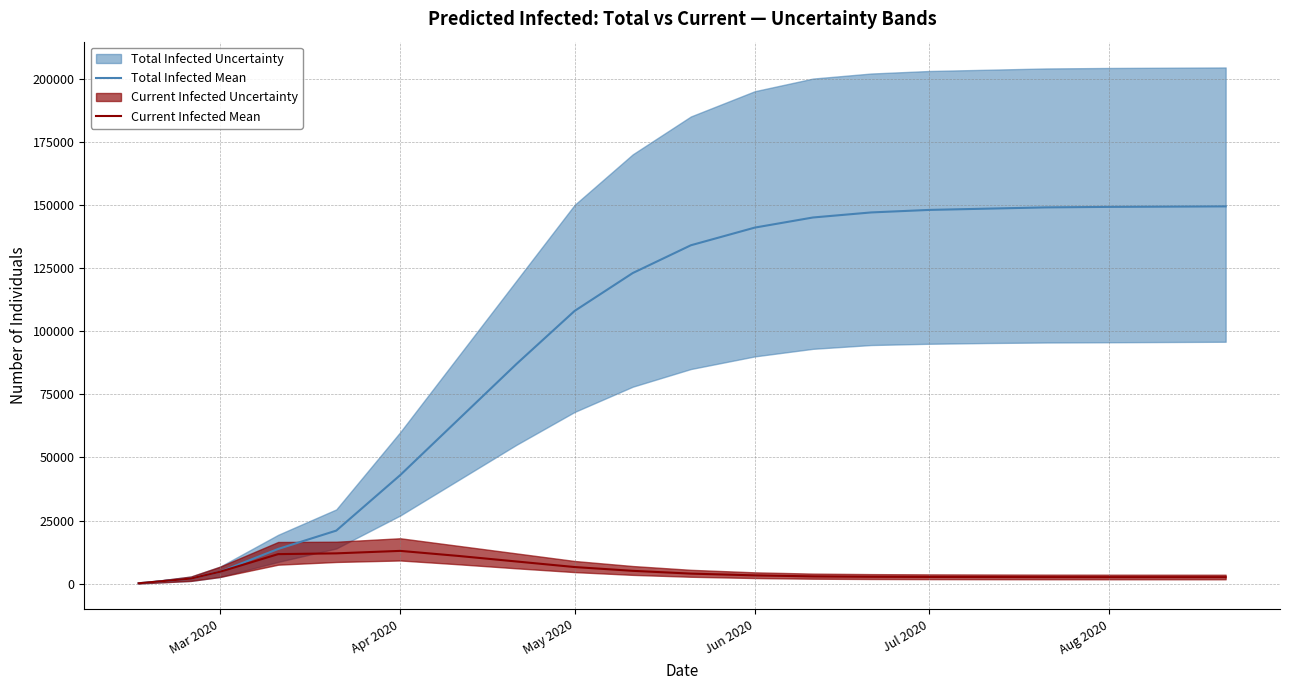

True or false: Current Infected Mean has a value of 962 at Apr 2020.

False